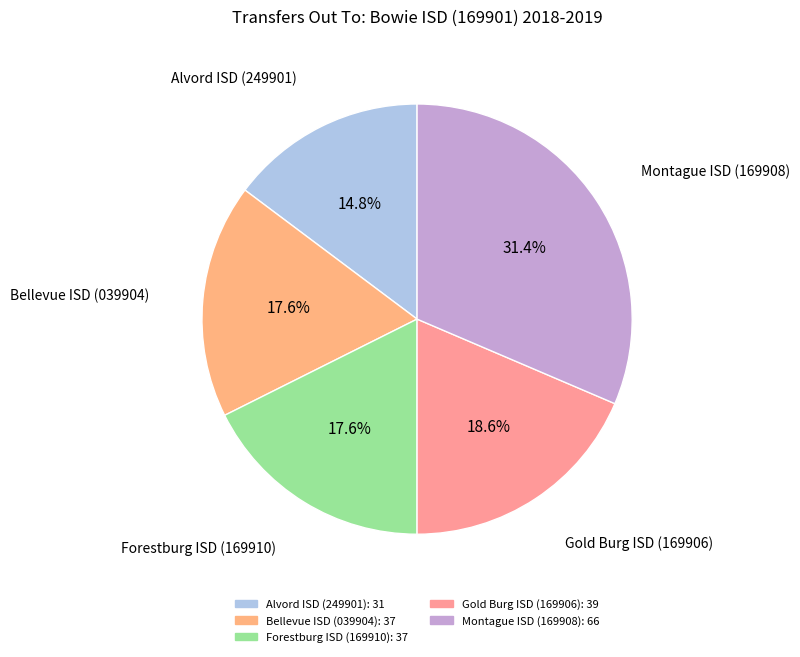

Which category has the smallest portion of the pie?

Alvord ISD (249901)